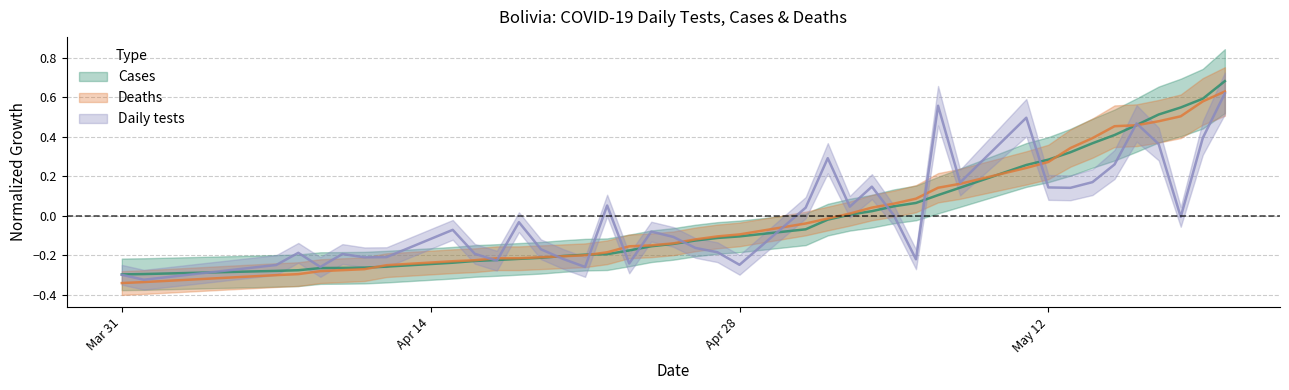

Which category has the lowest value in the Deaths series?

Mar 31